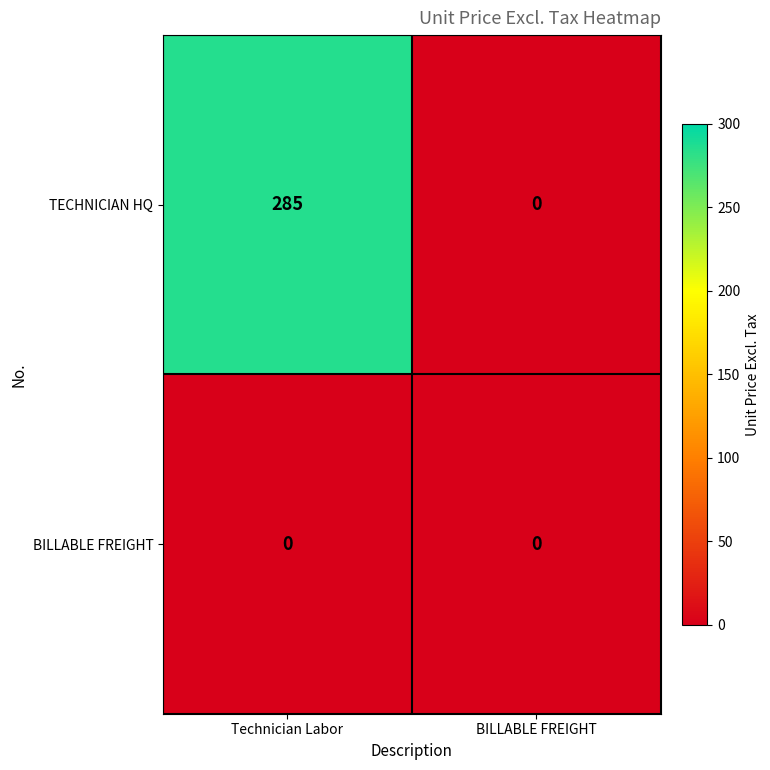

How many categories are shown in the chart?

2